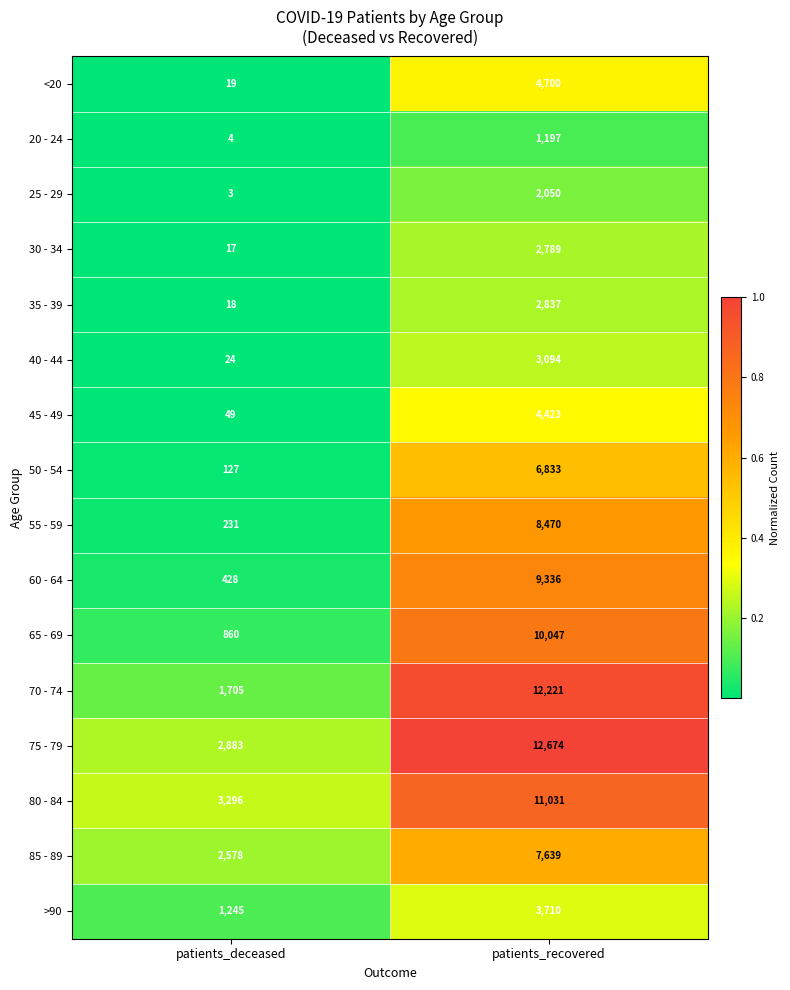

Is the value of 45 - 49 at patients_deceased greater than the value of 55 - 59 at patients_recovered?

No